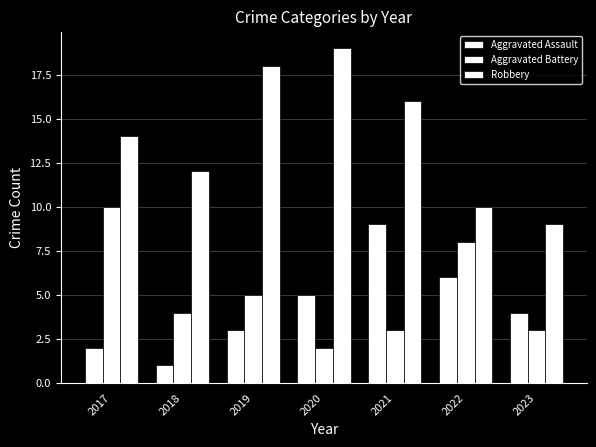

True or false: Aggravated Battery has a value of 7 at 2019.

False